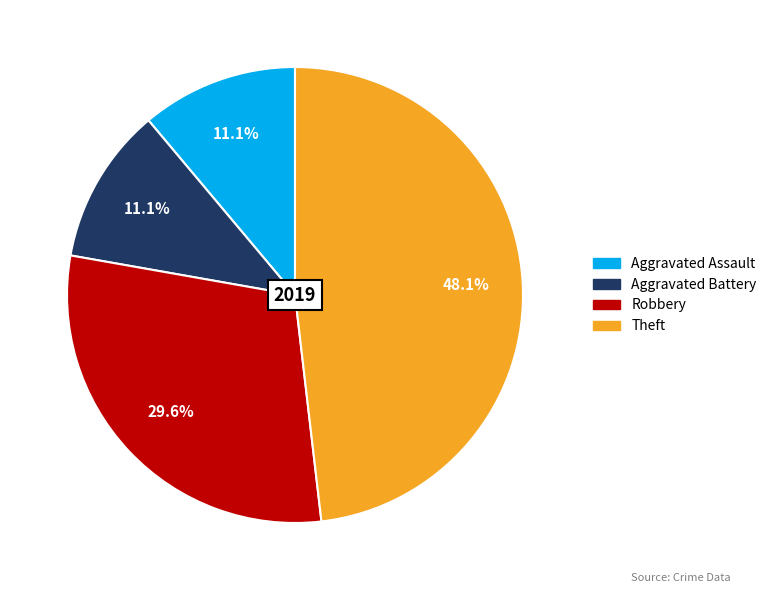

The Theft slice represents 55% of the pie. True or false?

False